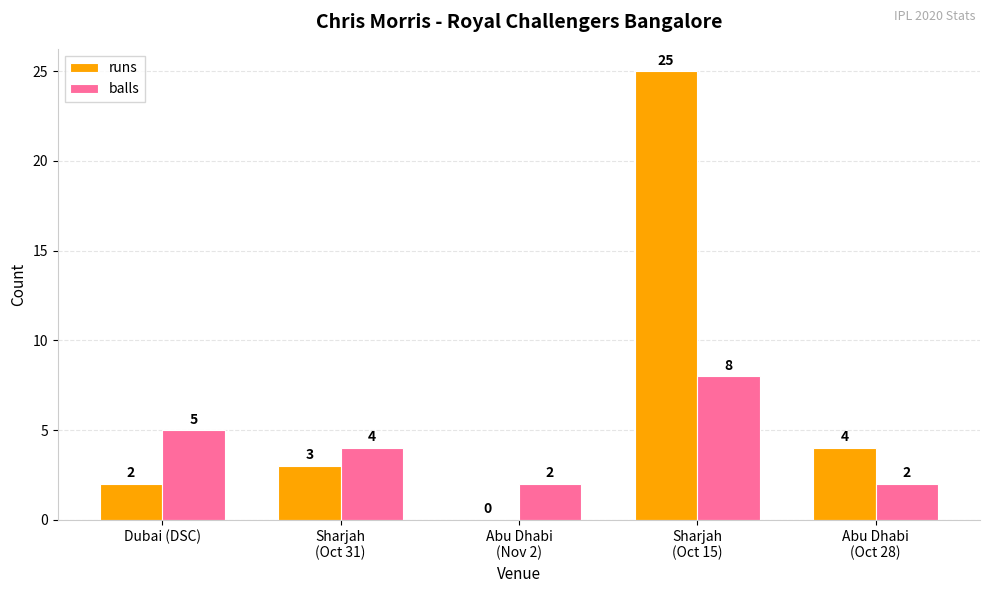

Which series has the widest spread of values?

runs